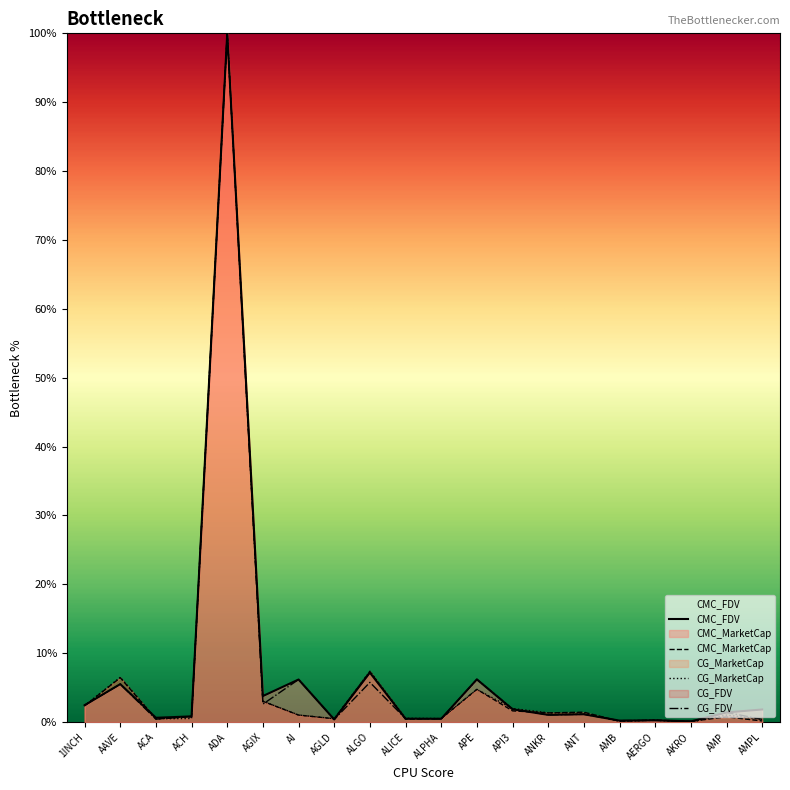

What is the maximum value shown in the chart?

100.0